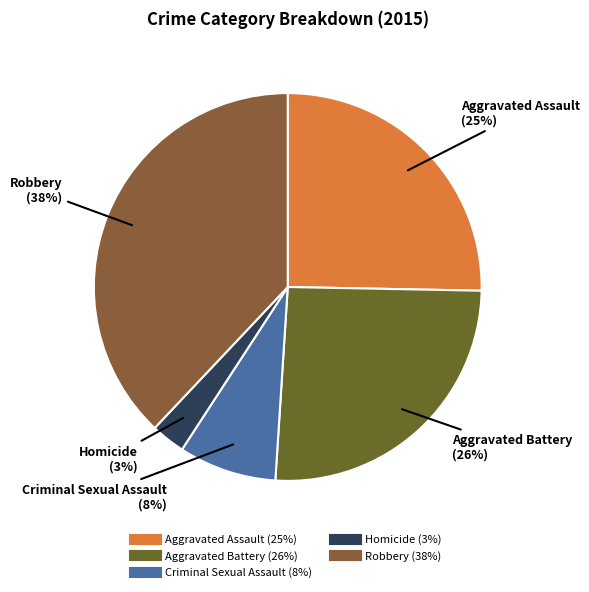

Do Aggravated Assault and Criminal Sexual Assault together represent more than half of the pie?

No